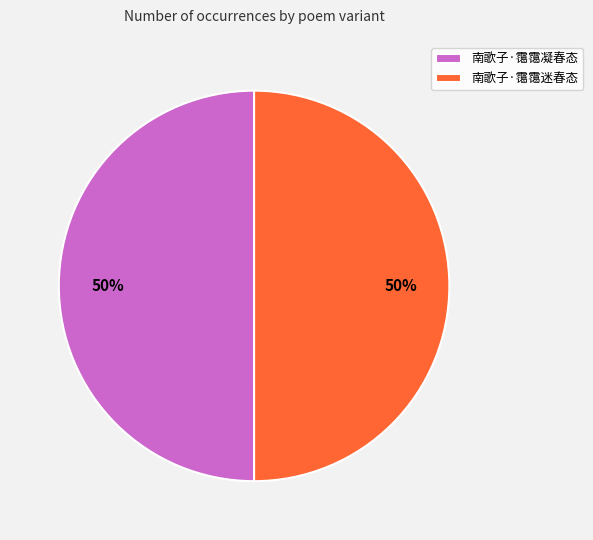

To the nearest percent, what percentage of the pie is 南歌子·霭霭凝春态?

50%